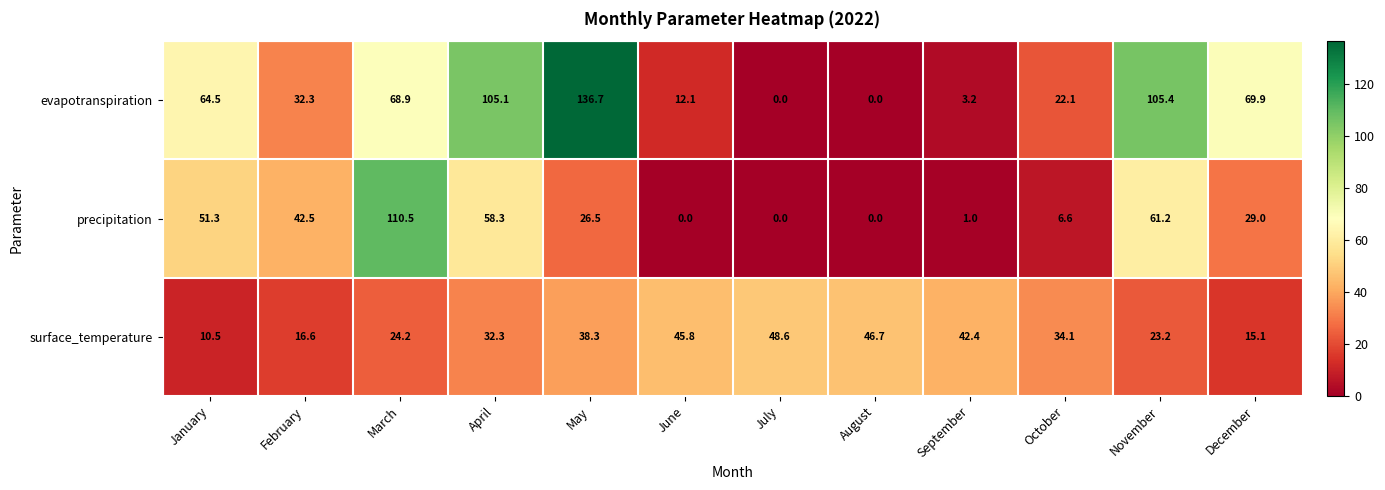

What is the greatest value displayed?

136.7